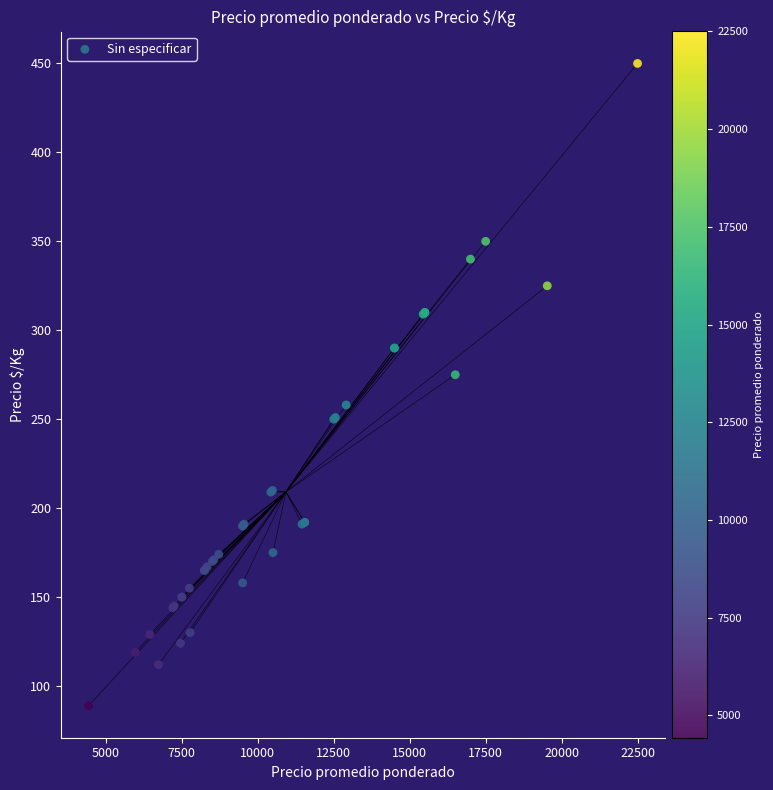

What Y value in the scatter plot is closest to 269?

275